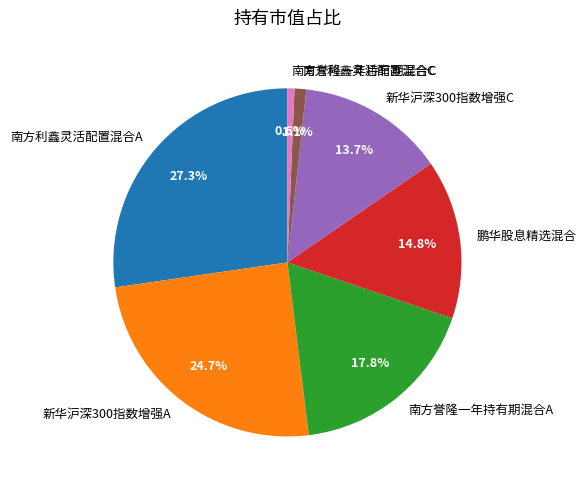

What is the largest slice in the pie chart?

南方利鑫灵活配置混合A